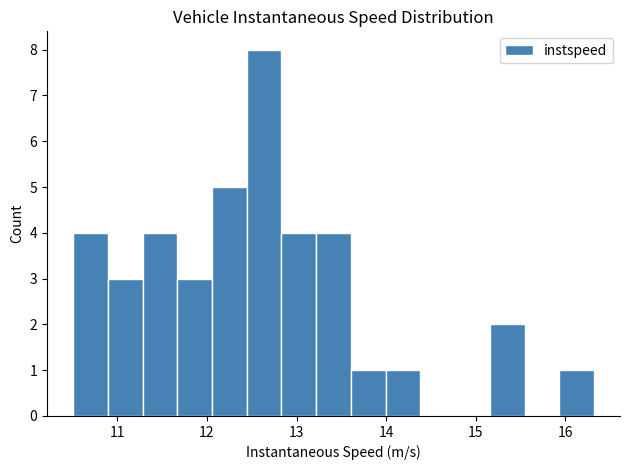

Around what value on the x-axis is the tallest bar? Give the approximate position of its centre, as read against the axis.

12.6